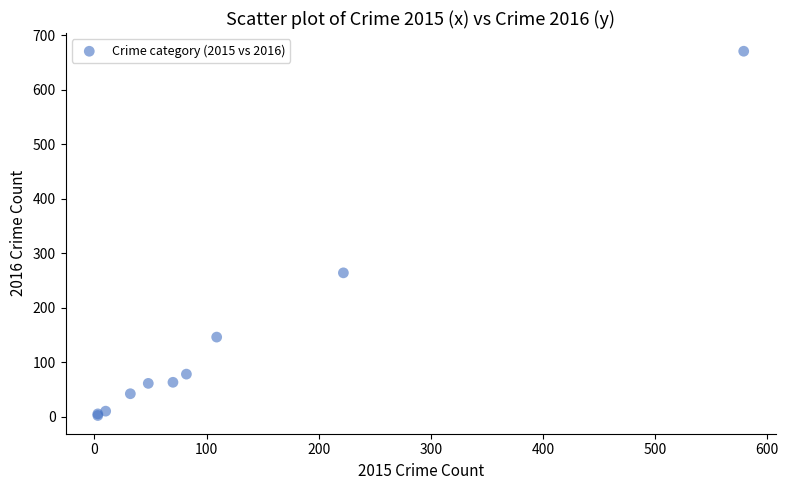

What Y value in the scatter plot is closest to 336?

264